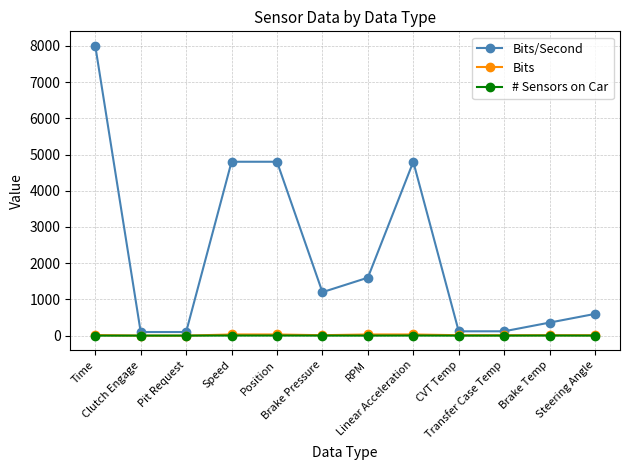

What is the difference between the maximum and minimum values in the # Sensors on Car series?

2